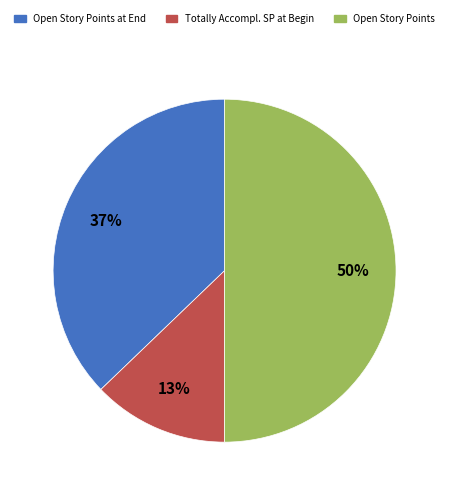

To the nearest percent, what is the difference between the largest and smallest slice percentages?

37%